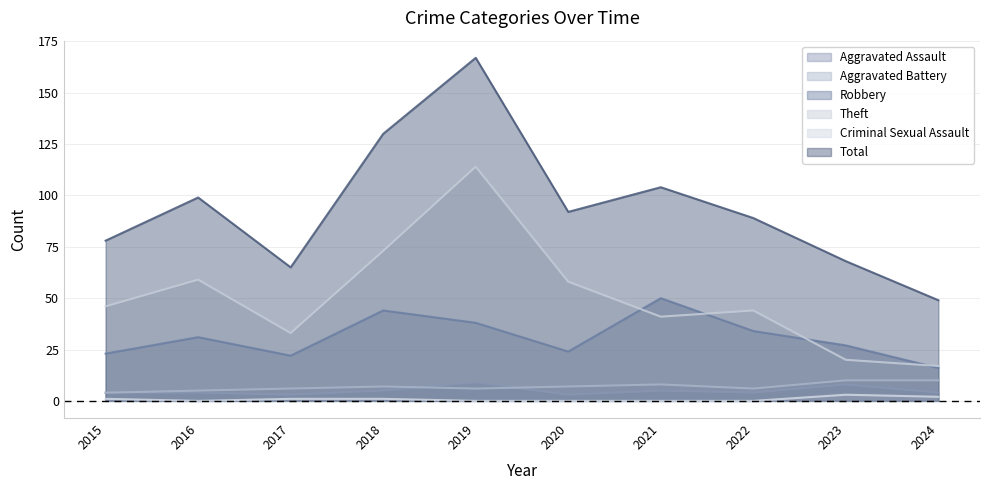

How many lines are shown in the chart?

6